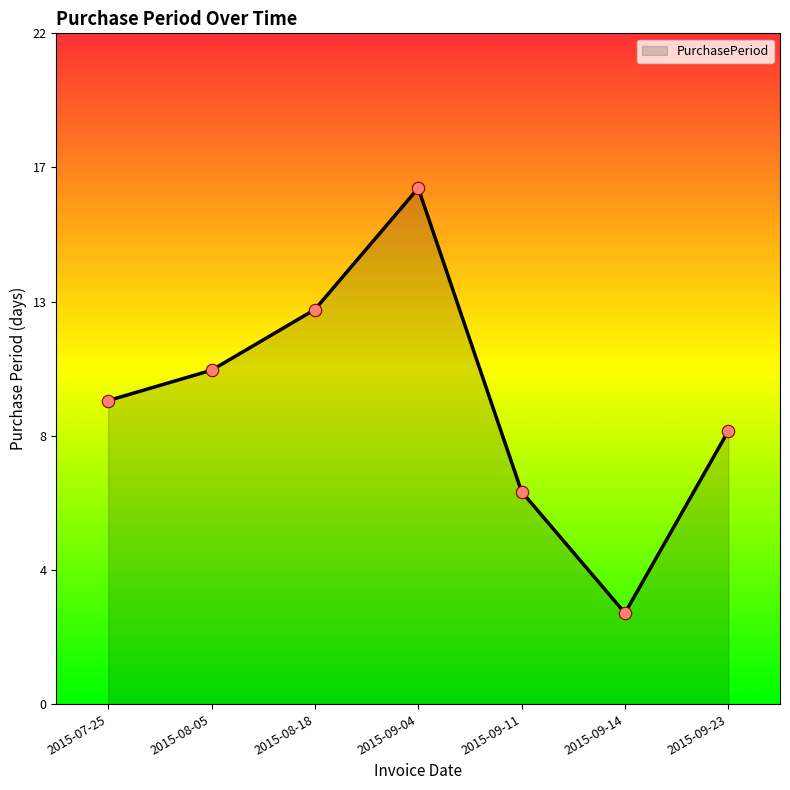

What is the change in value from 2015-07-25 to 2015-08-18?

+3